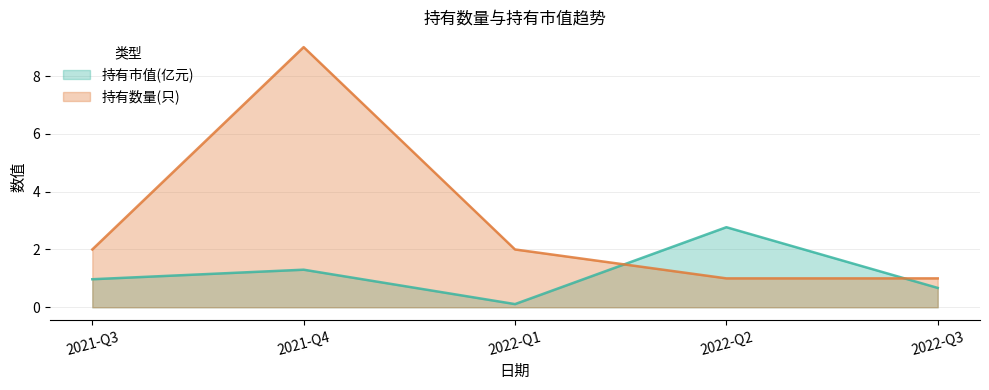

At which label is 持有市值(亿元) closest to 1?

2021-Q3